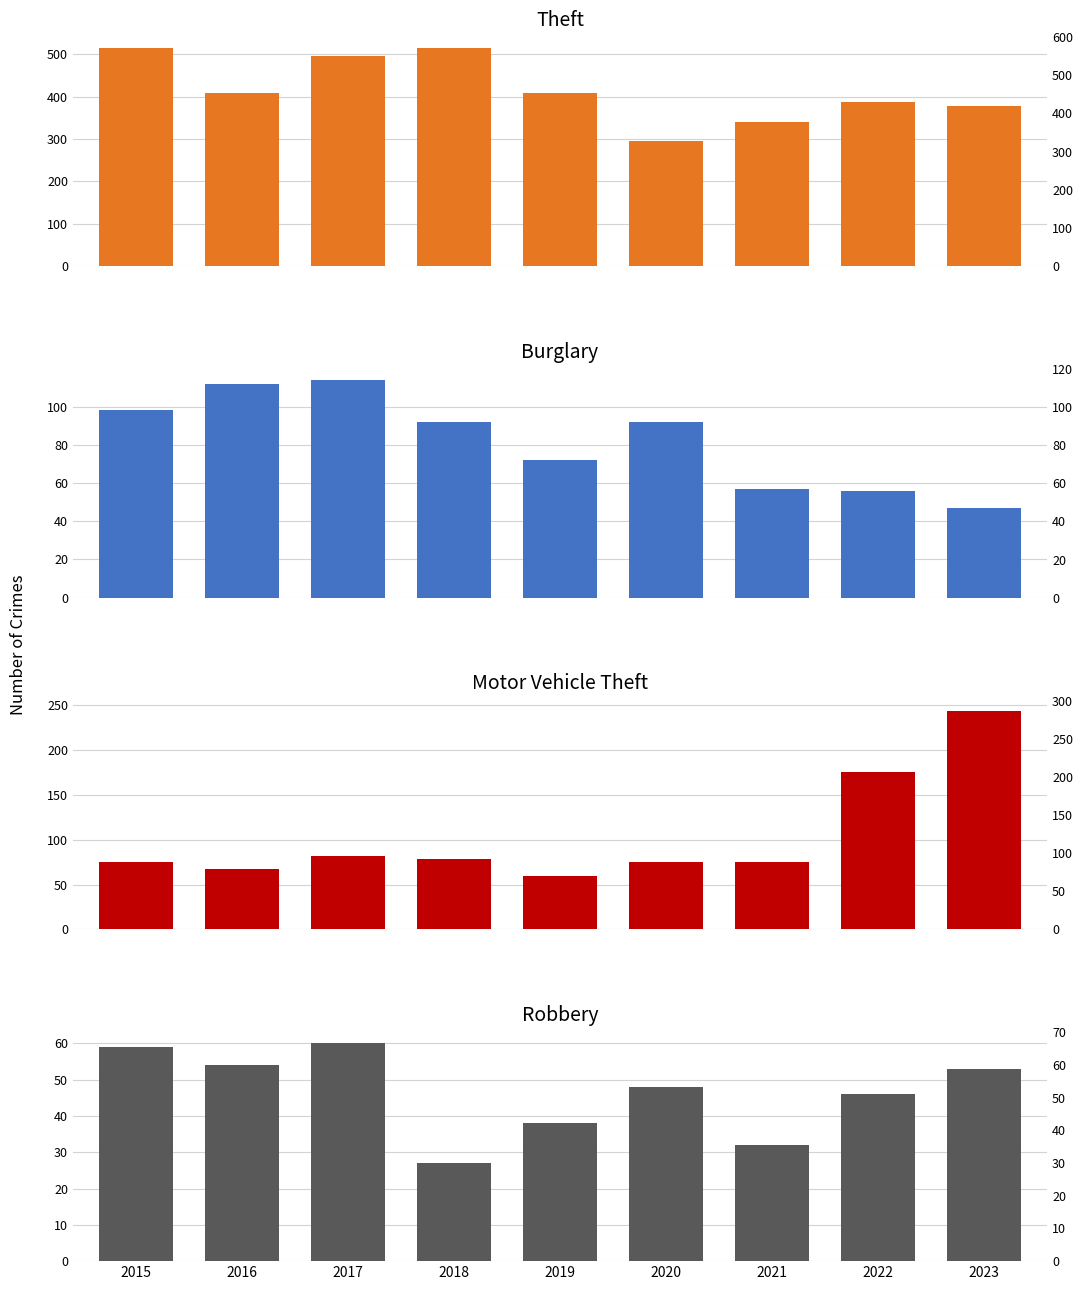

Reading right to left, what are all the values shown in this chart?

Theft: 2023=378	2022=388	2021=341	2020=296	2019=409	2018=515	2017=497	2016=409	2015=515
Burglary: 2023=47	2022=56	2021=57	2020=92	2019=72	2018=92	2017=114	2016=112	2015=98
Motor Vehicle Theft: 2023=243	2022=175	2021=75	2020=75	2019=60	2018=78	2017=82	2016=67	2015=75
Robbery: 2023=53	2022=46	2021=32	2020=48	2019=38	2018=27	2017=60	2016=54	2015=59